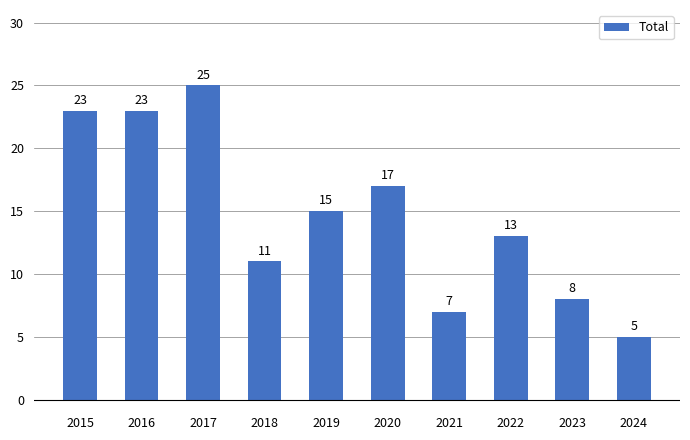

Reading left to right, what are all the values shown in this chart?

2015=23	2016=23	2017=25	2018=11	2019=15	2020=17	2021=7	2022=13	2023=8	2024=5